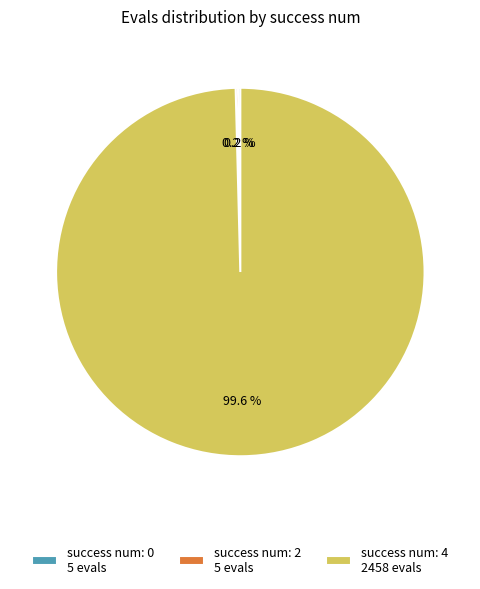

Which category has the biggest portion of the pie?

success num: 4 2458 evals